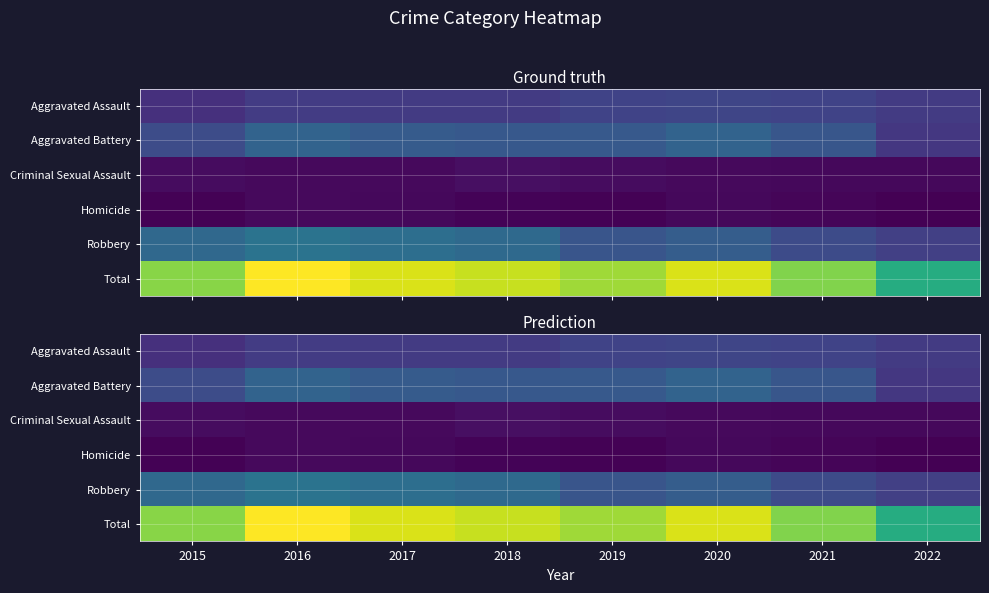

At which label does Aggravated Assault reach its minimum?

2015